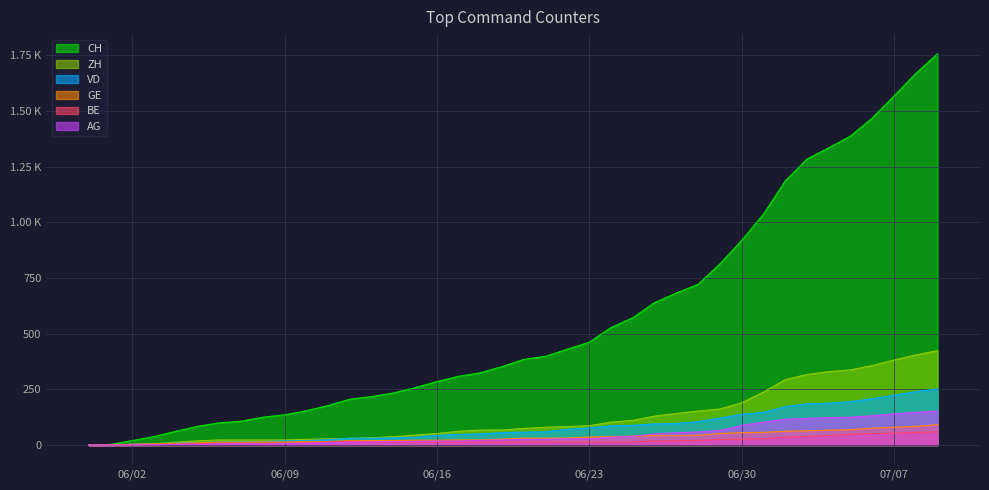

Reading left to right, what are all the values shown in this chart?

CH: 0	3	20	38	62	84	100	107	125	136	154	178	206	218	234	258	285	309	325	353	385	399	431	462	528	572	640	683	722	814	919	1037	1186	1285	1335	1388	1469	1568	1669	1758
ZH: 0	0	2	5	13	19	23	23	23	23	26	28	30	33	38	45	52	62	67	68	75	80	83	87	103	111	130	142	153	162	190	238	294	317	330	338	357	382	405	424
VD: 0	0	4	6	9	11	13	15	16	19	20	24	31	31	32	35	43	48	50	56	58	60	71	77	86	89	95	97	105	121	138	147	172	185	188	195	208	224	240	252
GE: 0	1	4	6	8	10	13	13	14	14	16	16	20	20	20	22	22	23	23	27	31	31	32	36	38	40	43	43	44	52	56	57	62	64	67	69	76	80	84	92
BE: 0	0	1	2	4	6	8	8	8	9	9	14	17	14	14	14	14	14	14	14	14	14	14	14	14	14	18	19	21	25	27	29	35	39	43	49	52	53	57	59
AG: 0	0	0	1	3	3	5	5	5	7	7	10	13	14	16	17	18	18	21	23	26	26	28	28	35	40	50	55	59	65	88	103	116	120	123	125	132	140	147	153